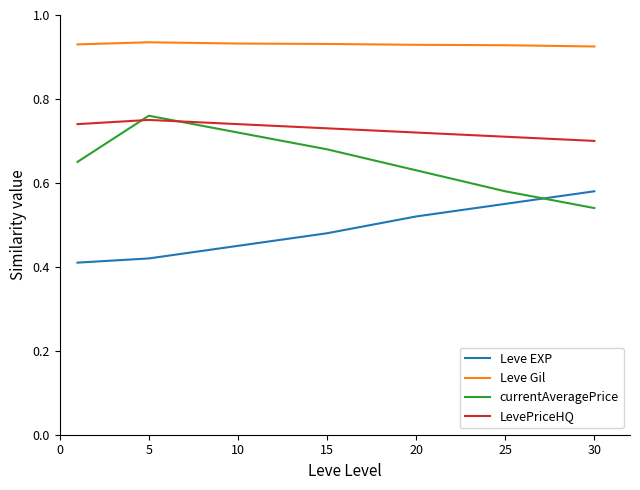

At how many categories does at least one series exceed 0?

7